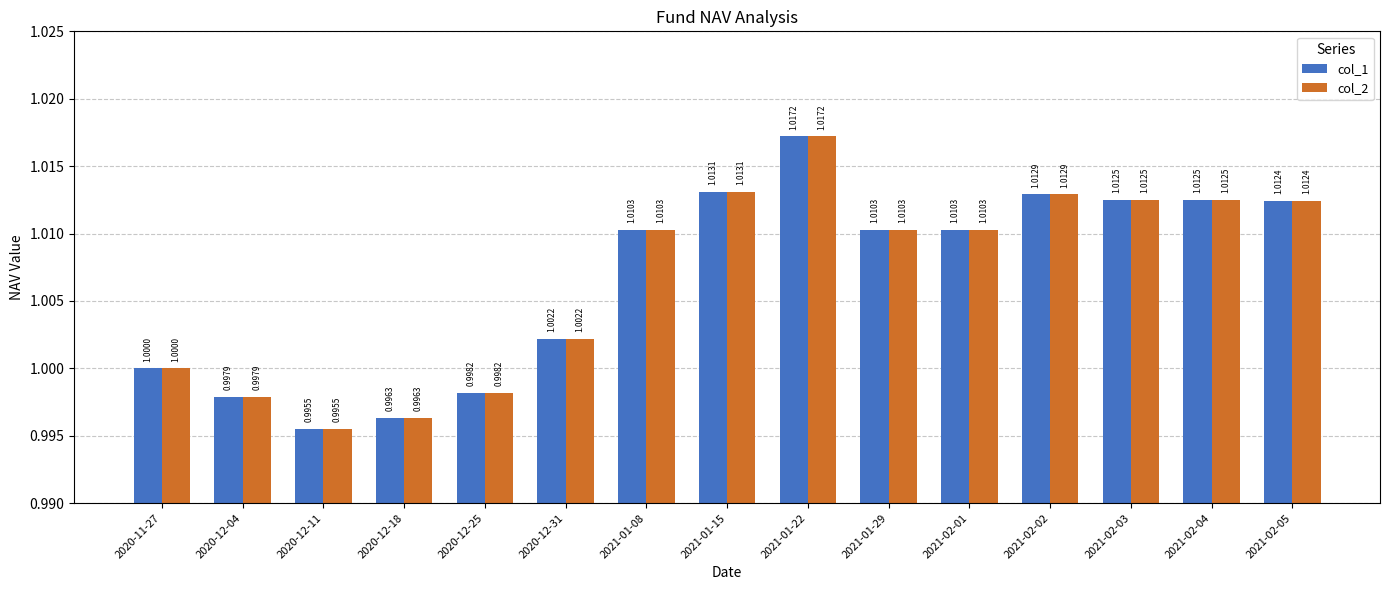

Is the value of col_2 at 2021-01-22 greater than the value of col_1 at 2021-02-03?

Yes